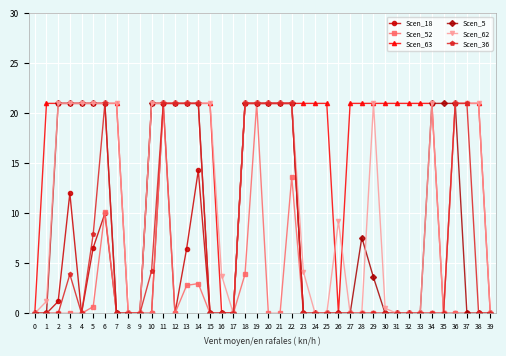

List the series in order of their overall mean, lowest first.

Scen_52, Scen_18, Scen_36, Scen_5, Scen_62, Scen_63